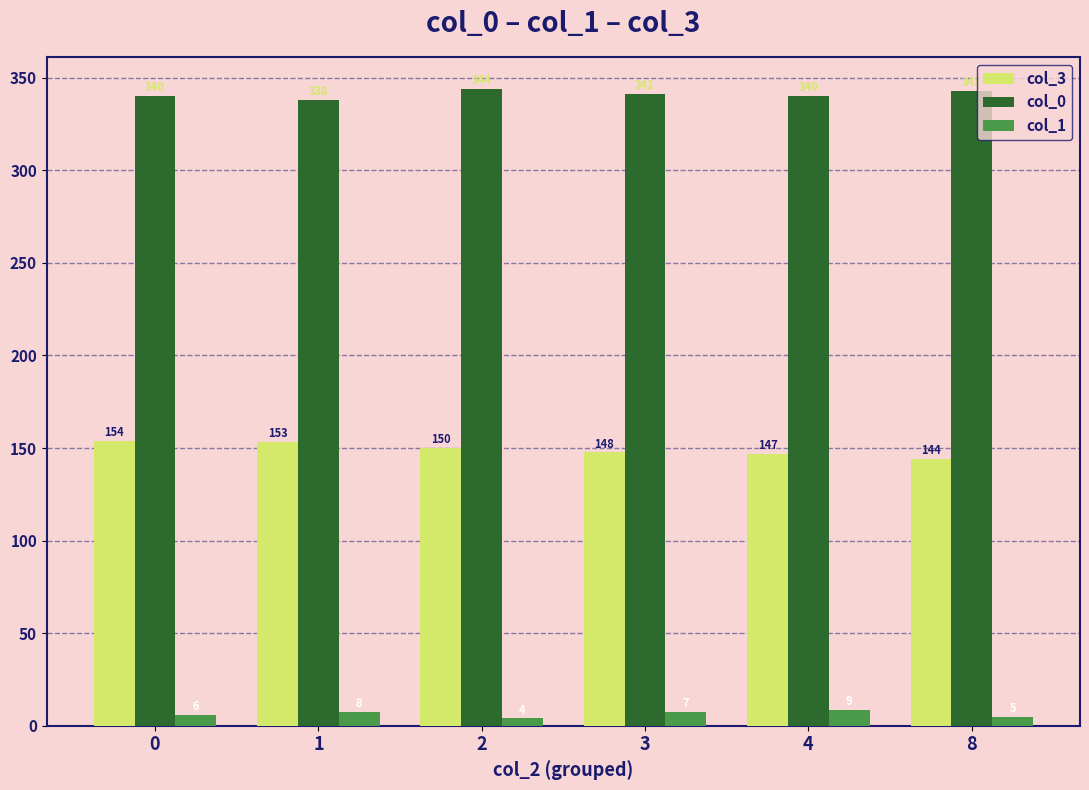

Is it true that col_0 equals 479.2 at 8?

False